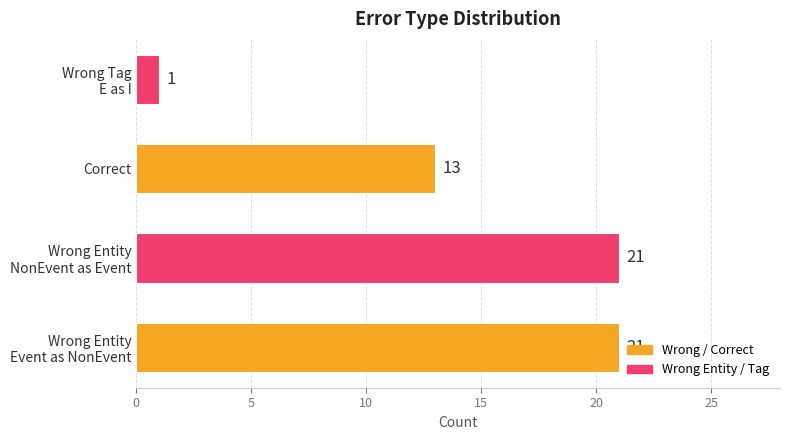

The chart shows a value of 13 at Correct. True or false?

True